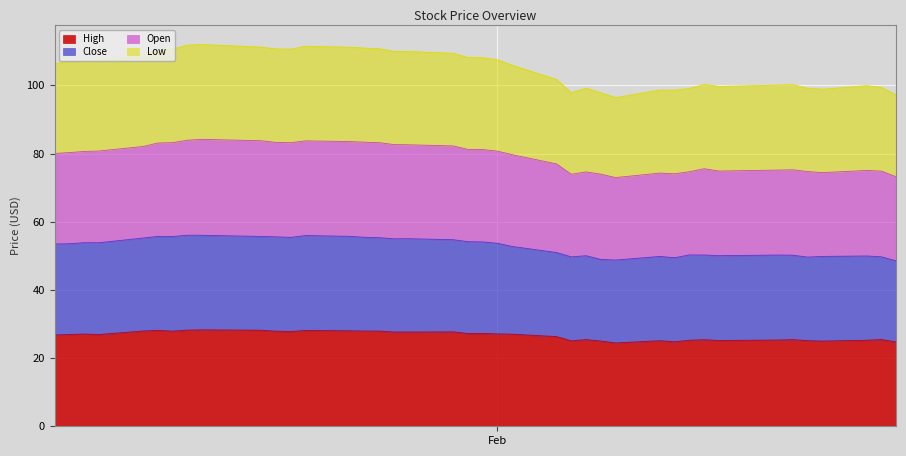

Between 2018-02-05 and 2018-02-16, which series saw the biggest shift?

Open